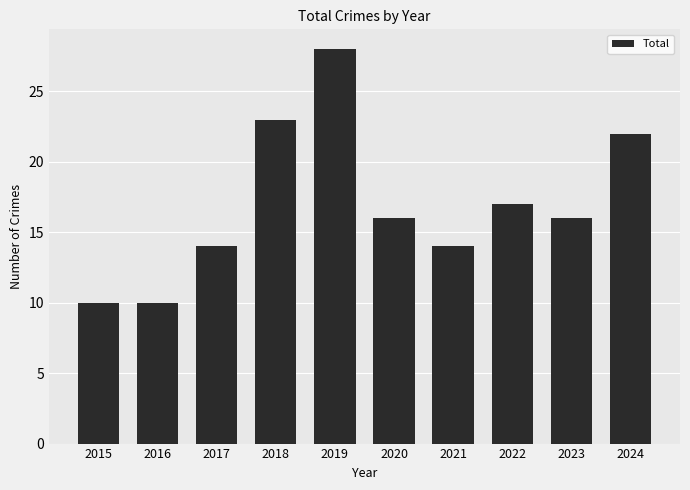

Where does the data first go above 16?

2018